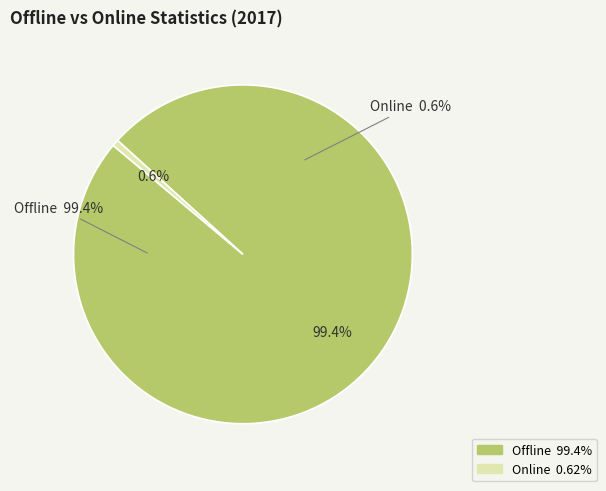

Which category has the biggest portion of the pie?

Offline